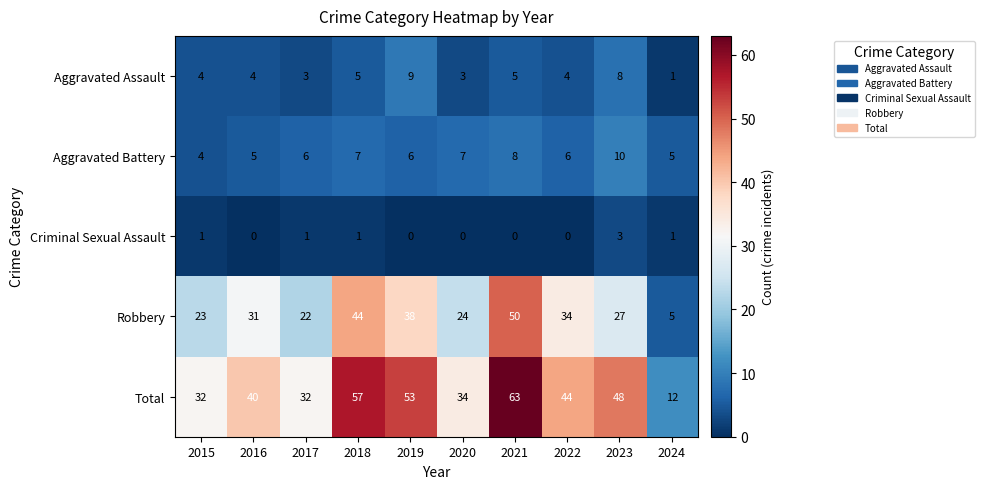

What is the difference between the second highest and second lowest values in the Aggravated Battery series?

3